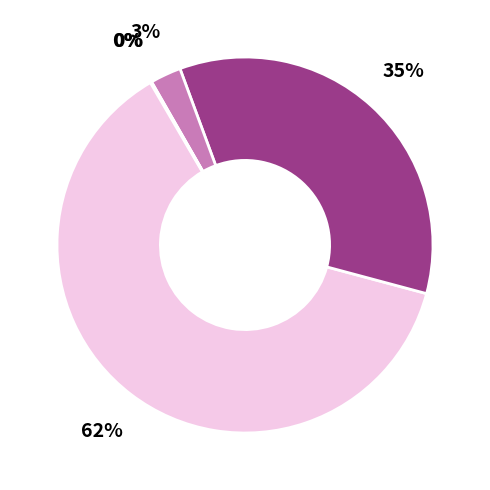

To the nearest percent, what is the difference between the largest and smallest slice percentages?

62%